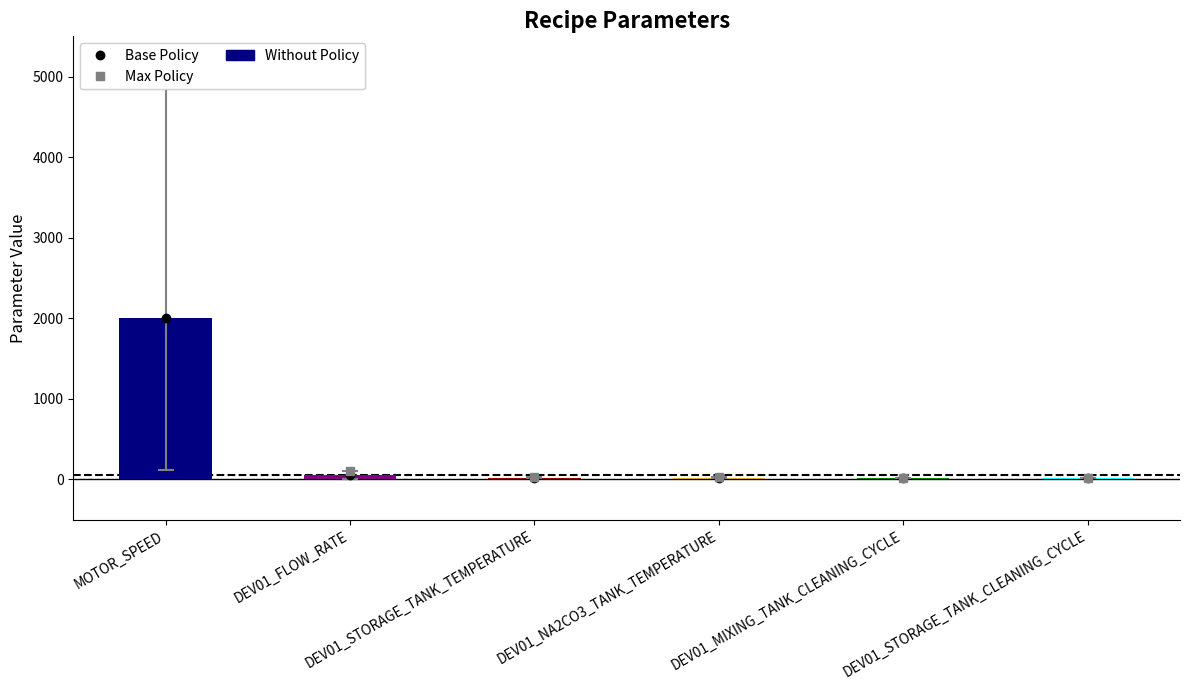

How many data points in Default are above 23?

2